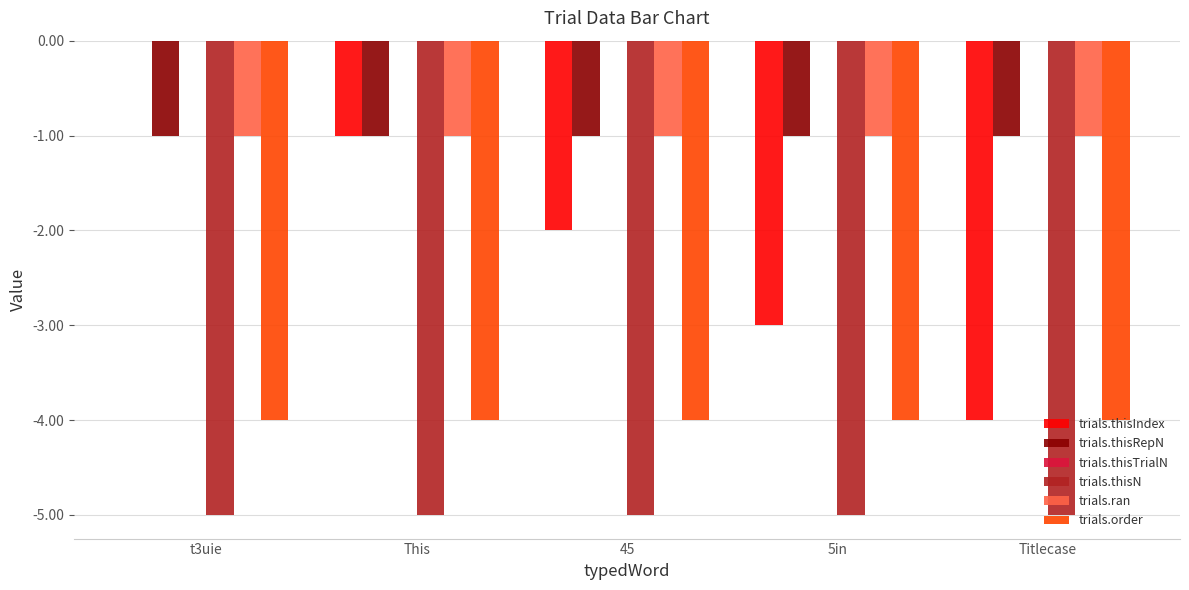

Is the value of trials.thisN at 45 greater than the value of trials.thisRepN at Titlecase?

No